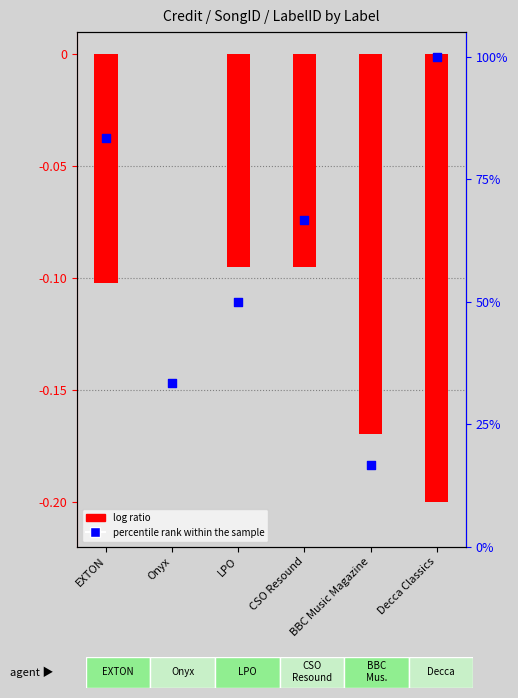

Which series contains the highest Y value?

percentile rank within the sample